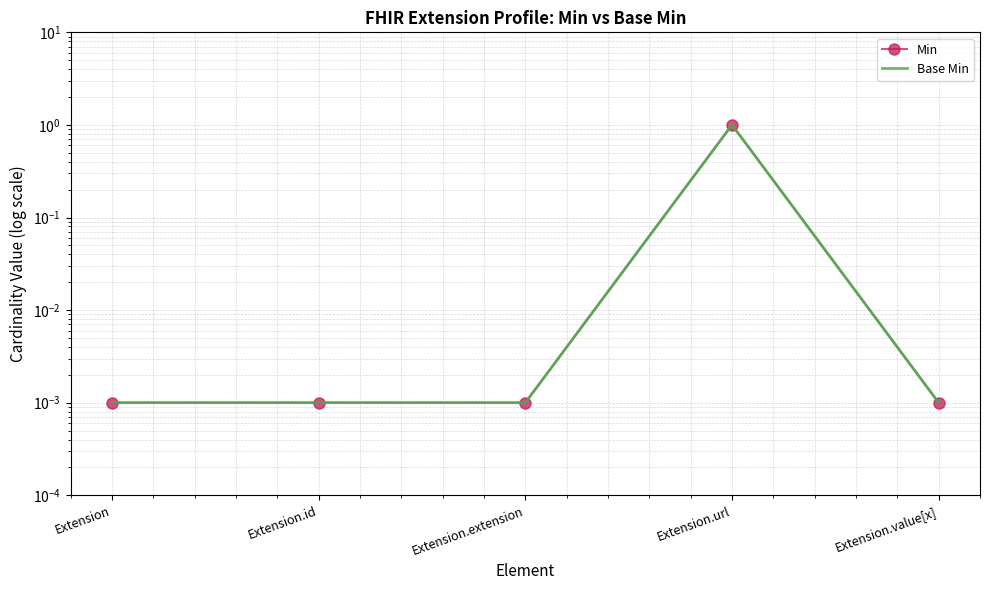

Rank the series by their maximum value, from highest to lowest.

Min, Base Min